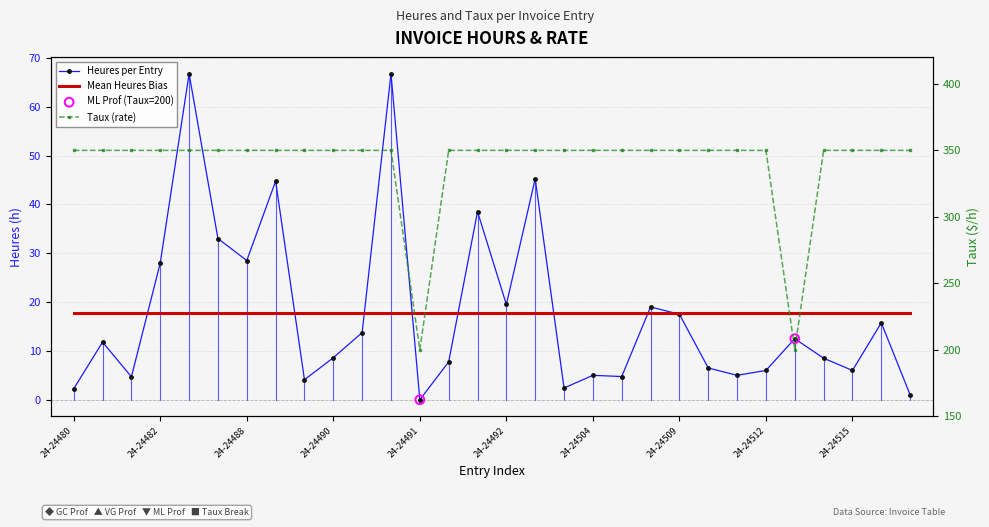

Which series has the widest spread of Y values?

Taux